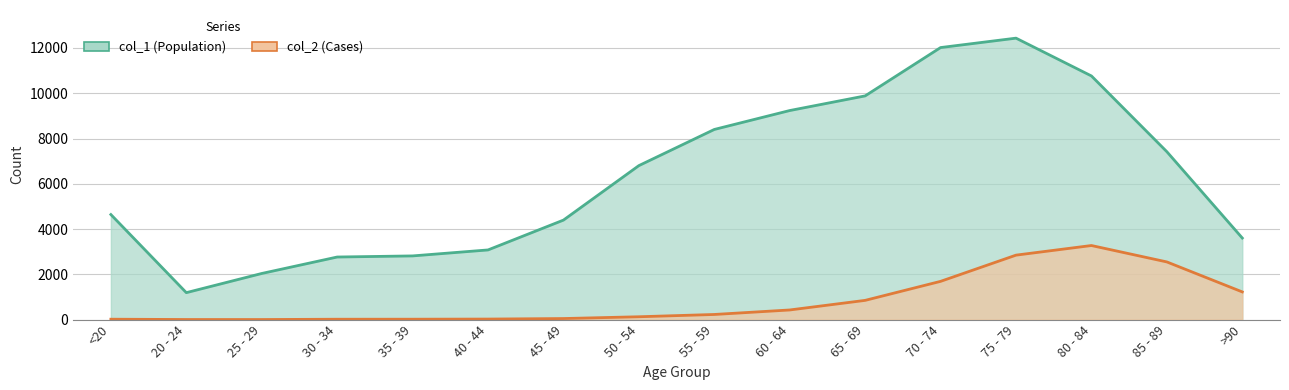

At which category is the sum across all series the highest?

75 - 79